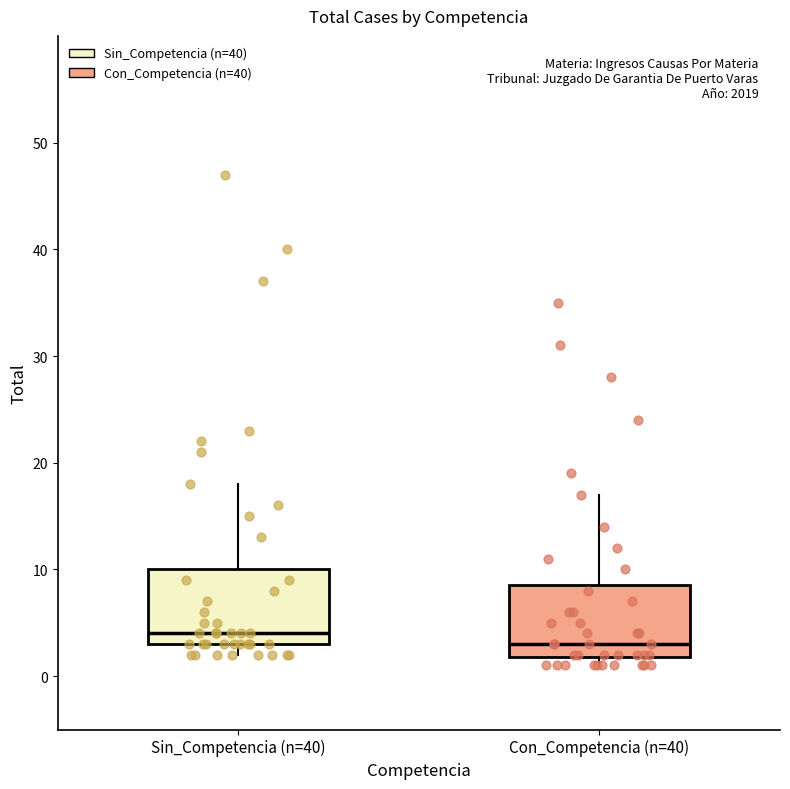

Reading left to right, transcribe this box plot: for each box, give where its median line is, the range the box spans, and where its two whiskers end, as read against the y-axis. The values are not printed on the chart, so give them approximately, as read against the axis.

Sin_Competencia (n=40): median 4, box 3 to 10, whiskers 2 to 18
Con_Competencia (n=40): median 3, box 2 to 9, whiskers 1 to 17